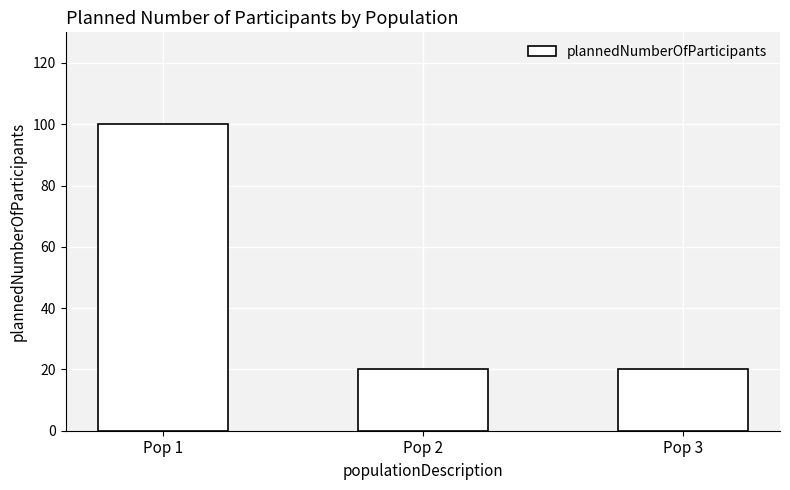

What is the ratio of the value at Pop 1 to the value at Pop 2?

5.0